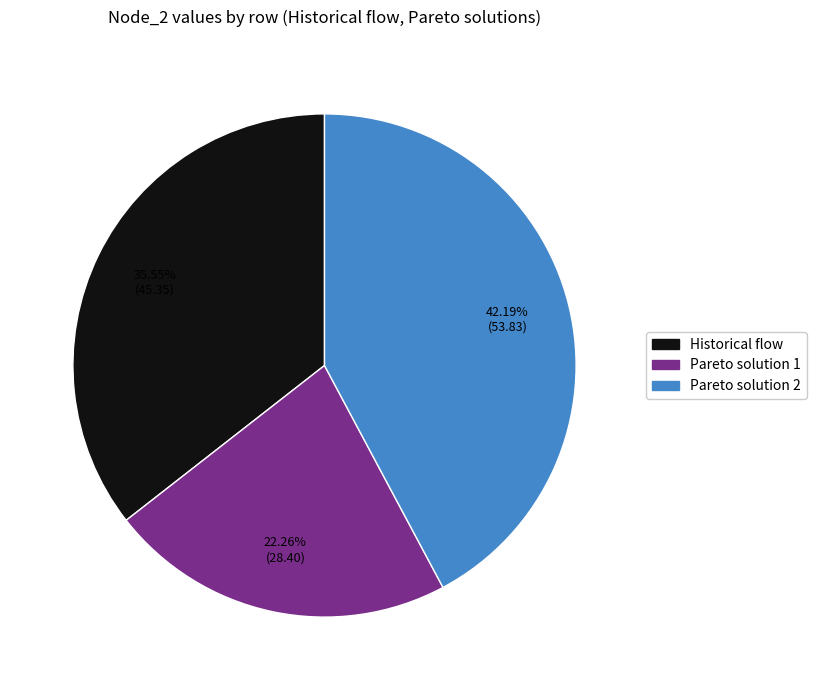

What is the largest slice in the pie chart?

Pareto solution 2